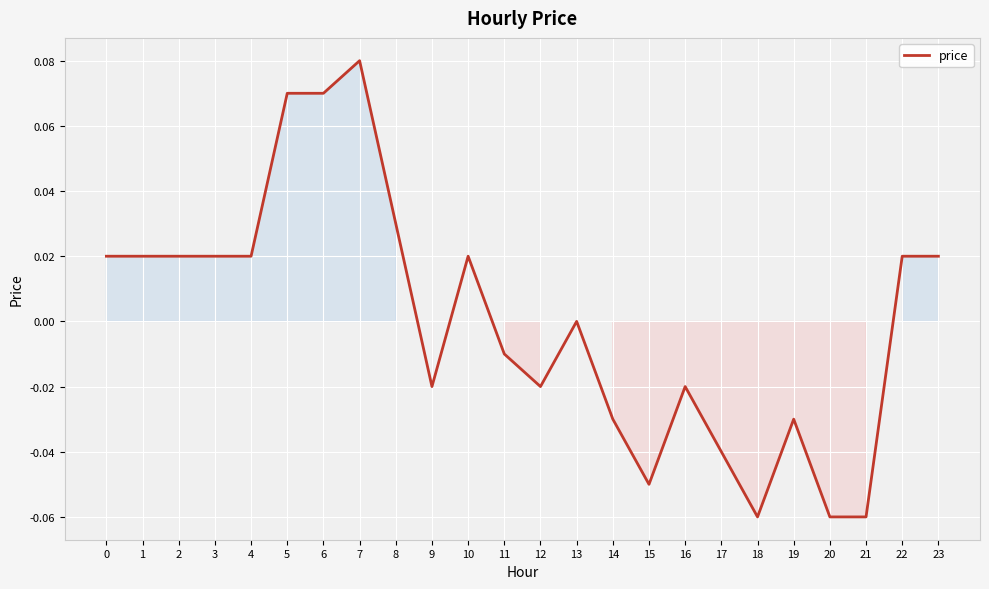

Which label corresponds to the largest value in the chart?

7